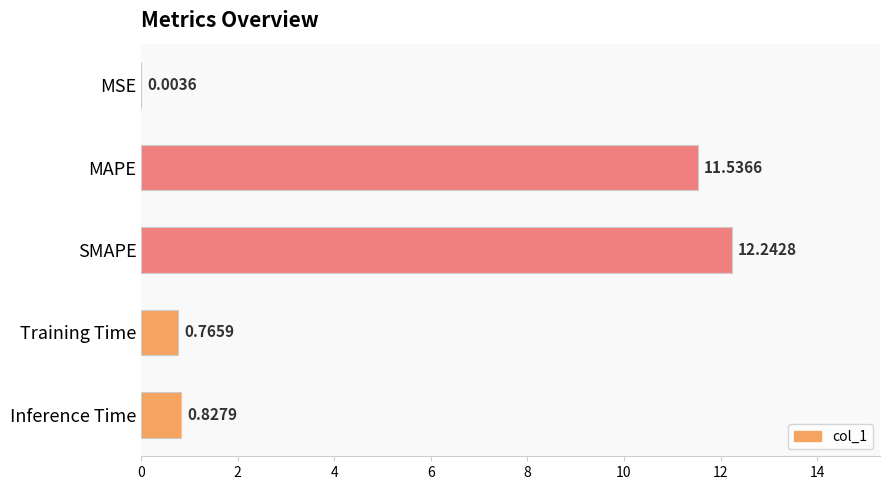

Are the bars horizontal?

Yes